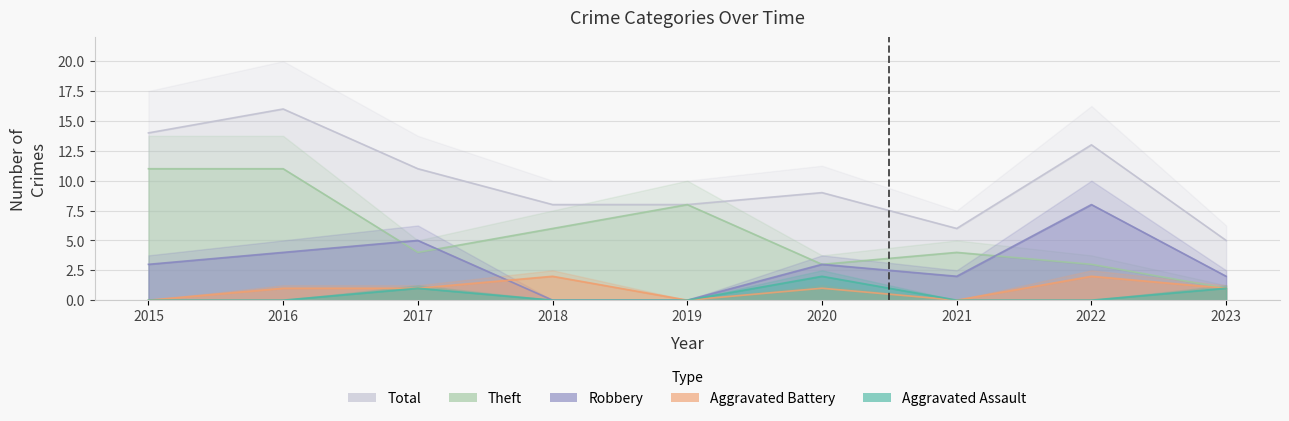

What is the total value across all series at 2018?

16